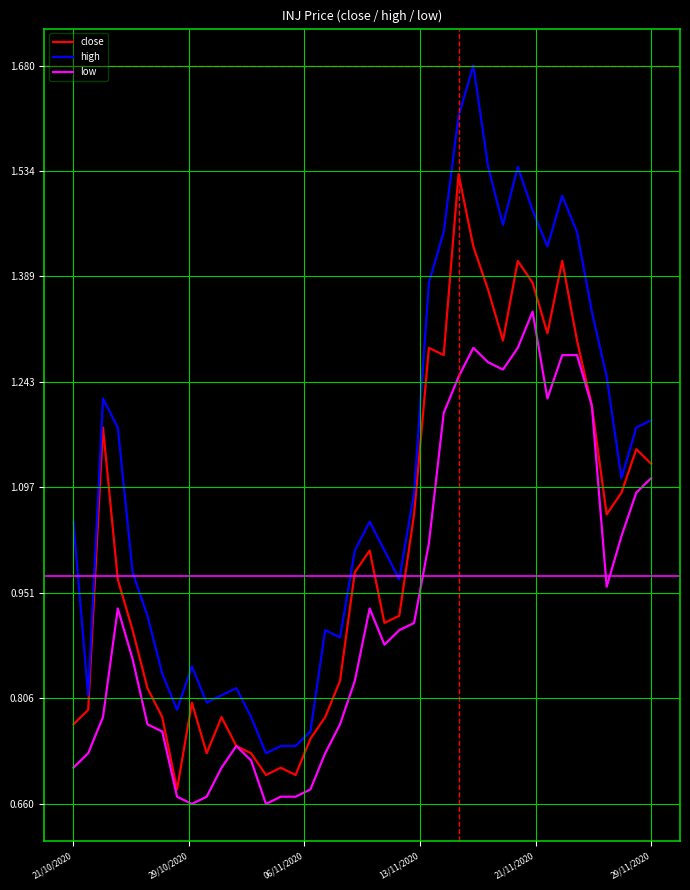

Rank the series by their maximum value, from highest to lowest.

high, close, low